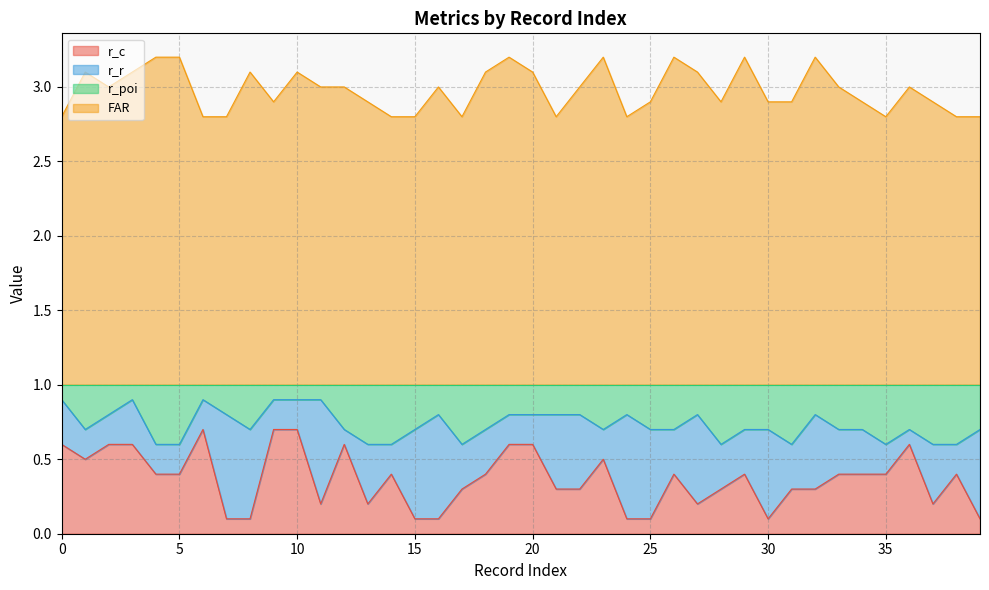

How many r_poi values are between 0 and 1?

40